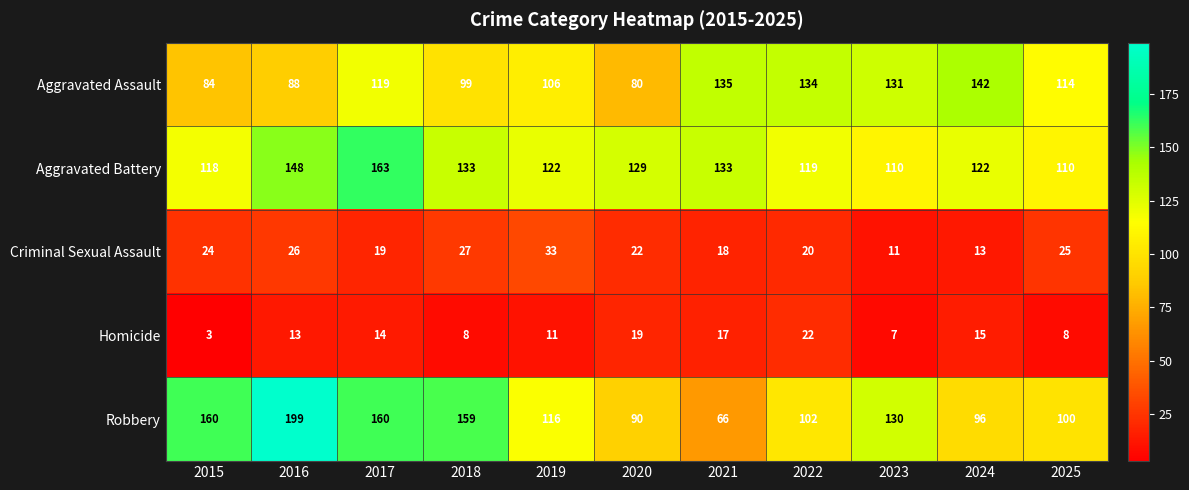

What is the maximum value shown in the chart?

199